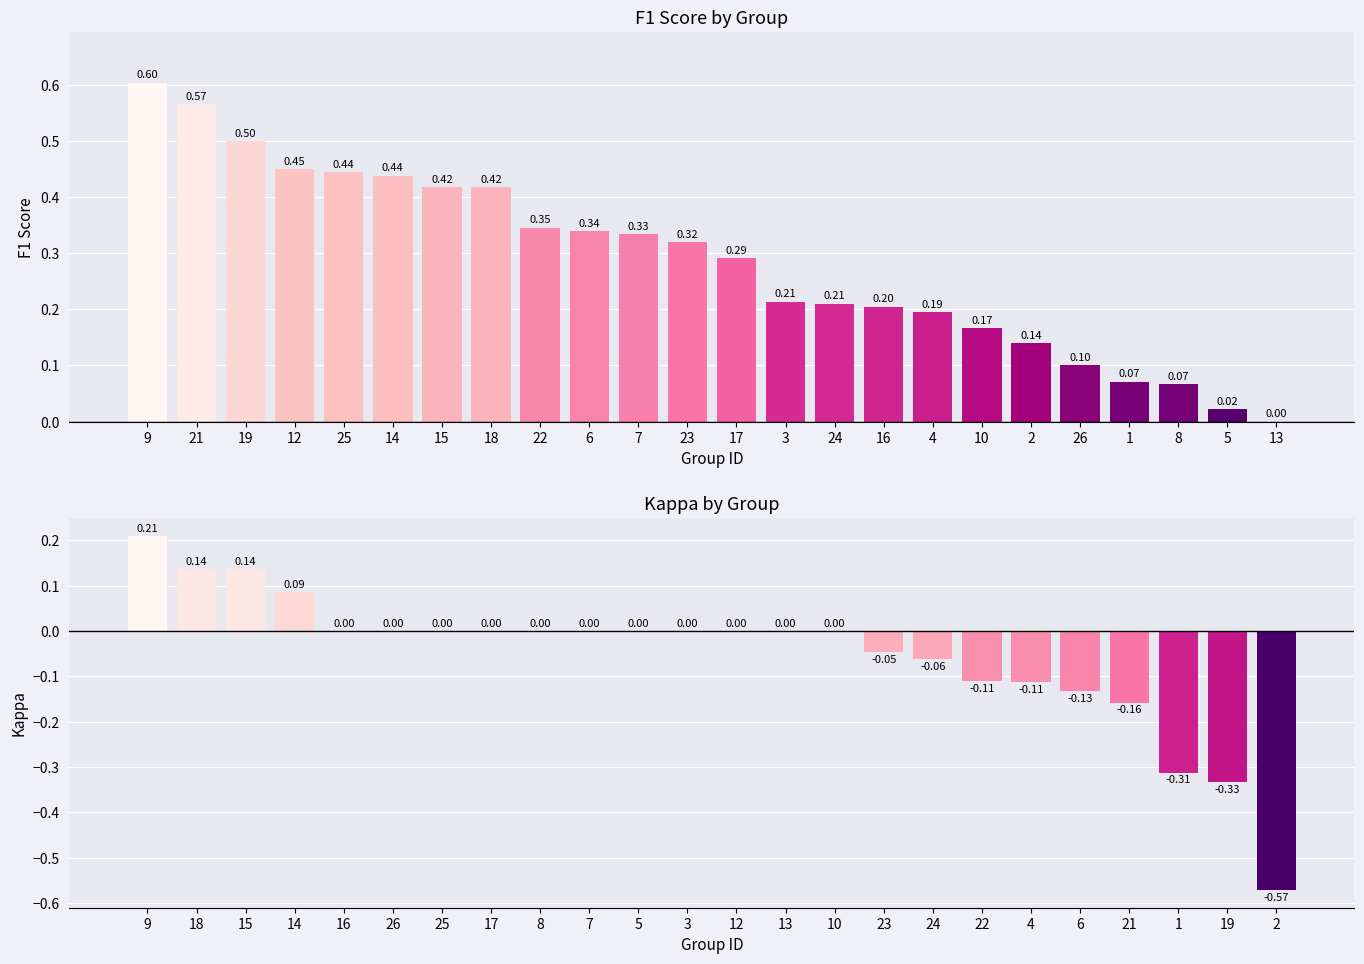

What is the average value of the f1 series?

0.3